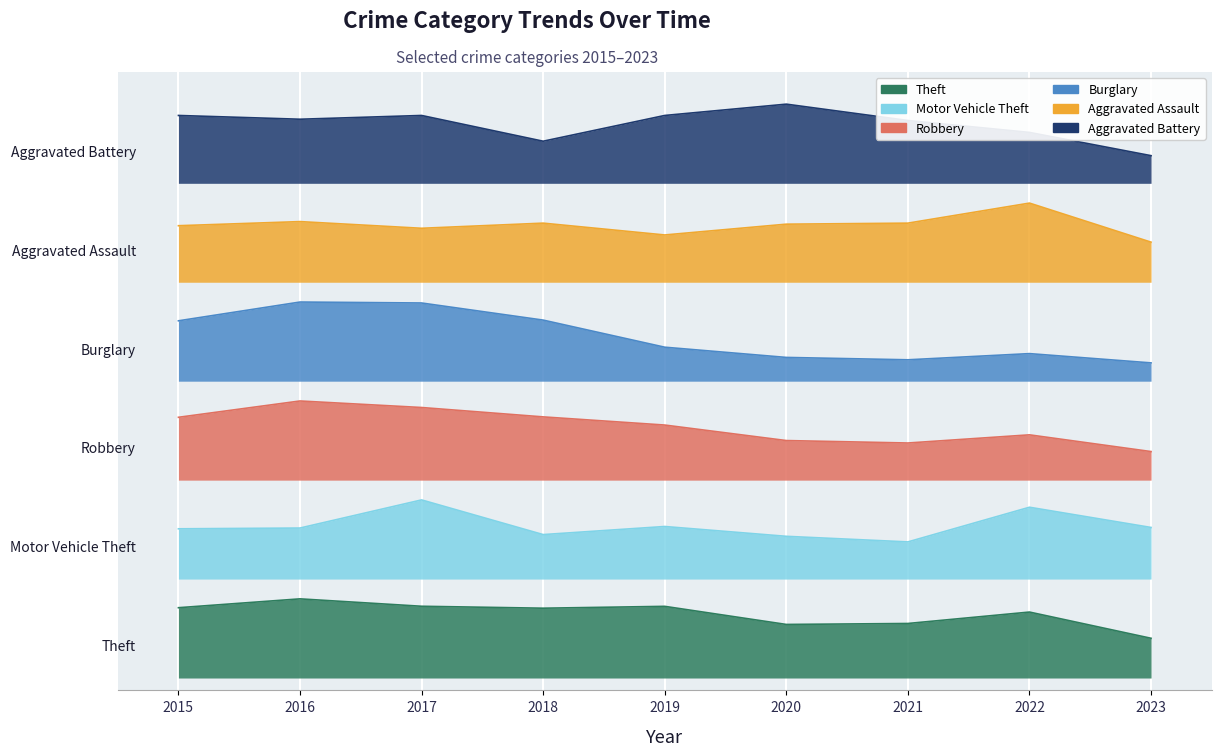

What is the value of the Robbery point at the 5th from the left?

1022.7